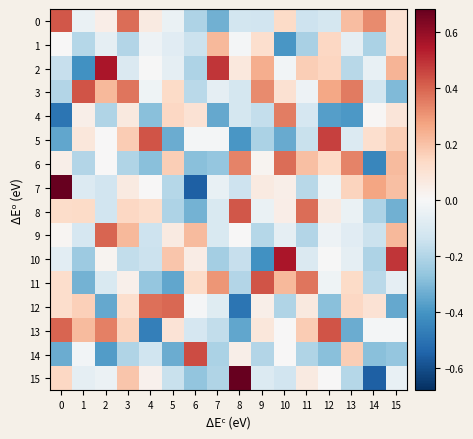

Between 6 and 8, which series saw the biggest shift?

row_15